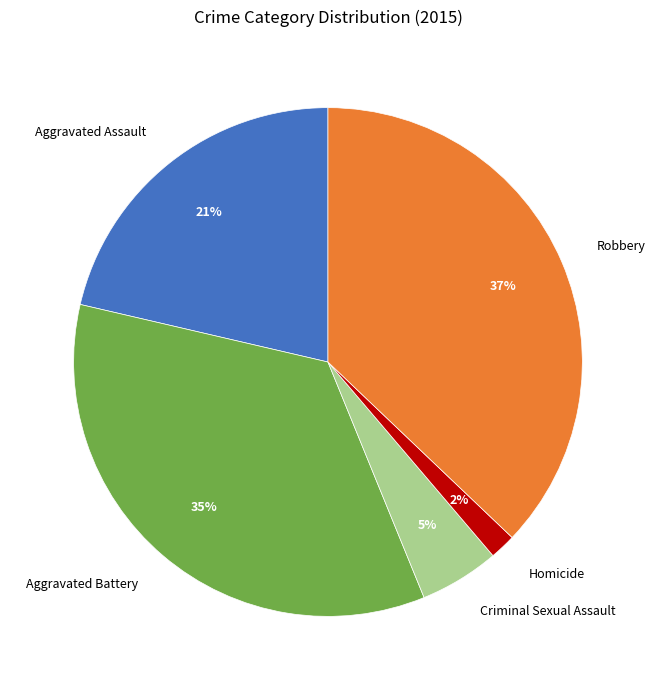

Combined, do Aggravated Battery and Homicide account for over 50%?

No